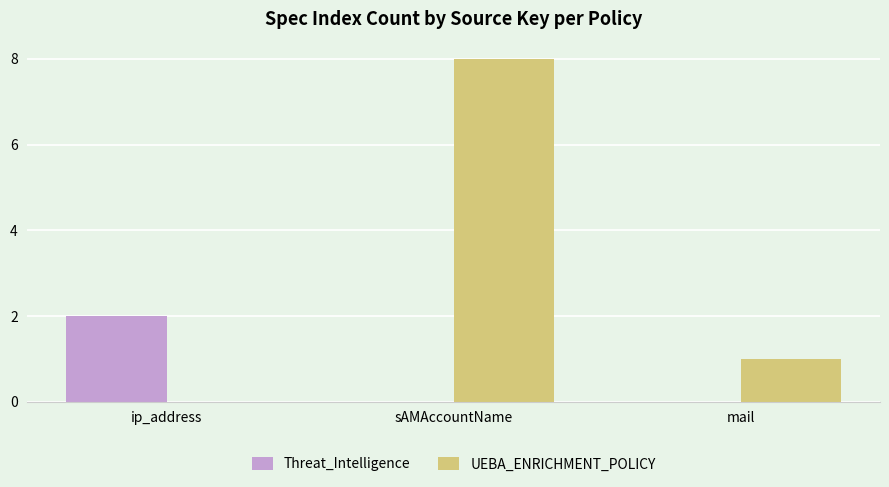

Where does the UEBA_ENRICHMENT_POLICY series first go above 1?

sAMAccountName